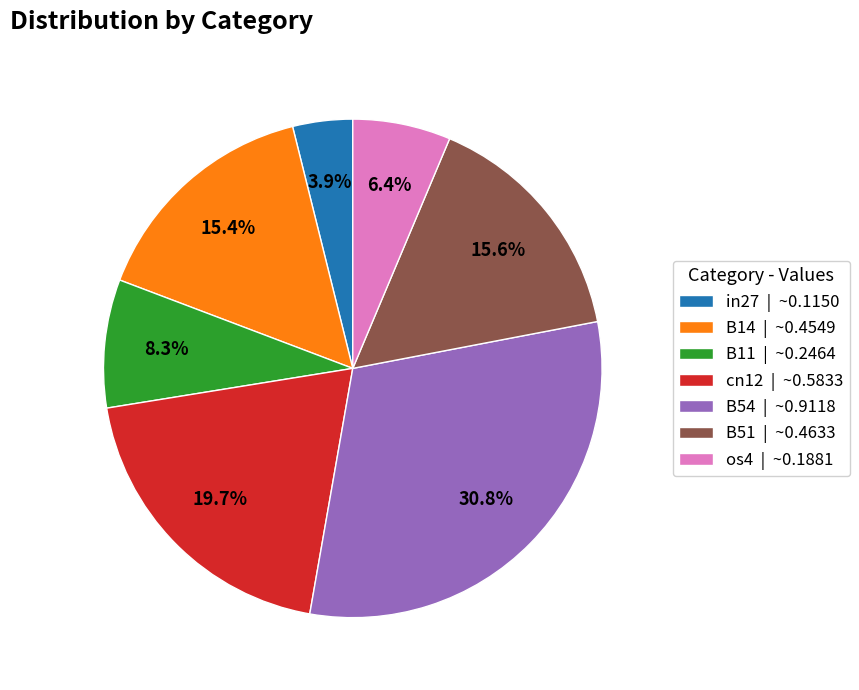

To the nearest percent, what is the combined percentage of B54 and in27?

35%